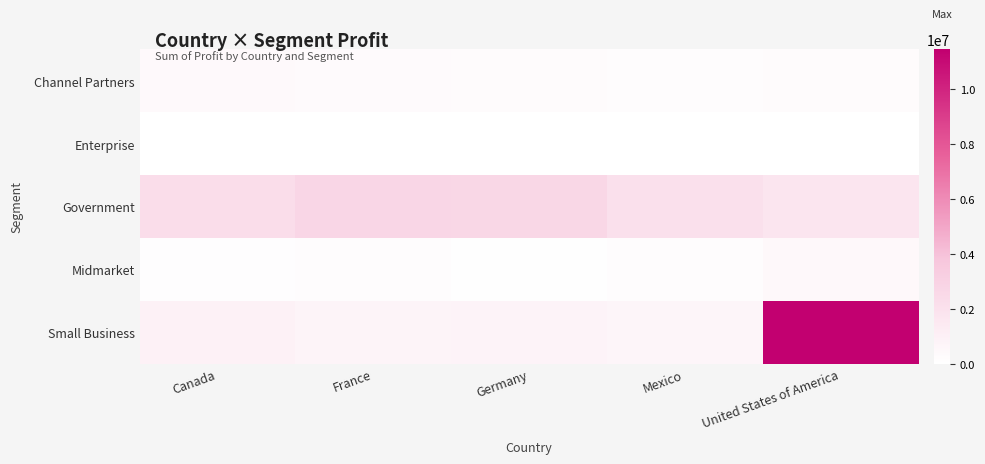

Reading left to right, what are all the values shown in this chart?

Channel Partners: Canada=358978.1	France=271581.4	Germany=247358.9	Mexico=170890.1	United States of America=267994.7
Enterprise: Canada=0.0	France=0.0	Germany=0.0	Mexico=0.0	United States of America=0.0
Government: Canada=2258471.5	France=2709915.2	Germany=2677175.9	Mexico=2039159.4	United States of America=1703451.1
Midmarket: Canada=132489.0	France=164542.1	Germany=85354.8	Mexico=150546.4	United States of America=465385.9
Small Business: Canada=900799.0	France=730731.5	Germany=771973.0	Mexico=667606.0	United States of America=11456559.0